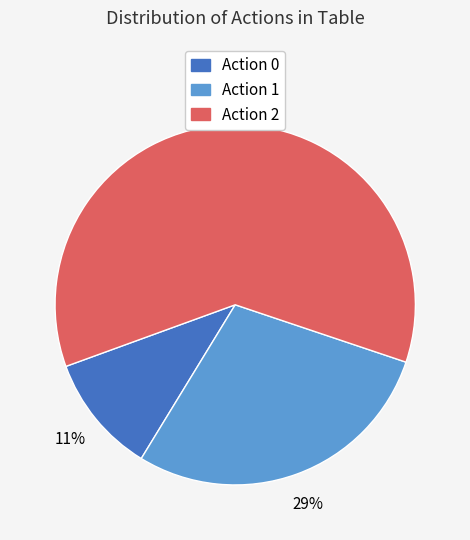

Does any single category account for the majority?

Yes